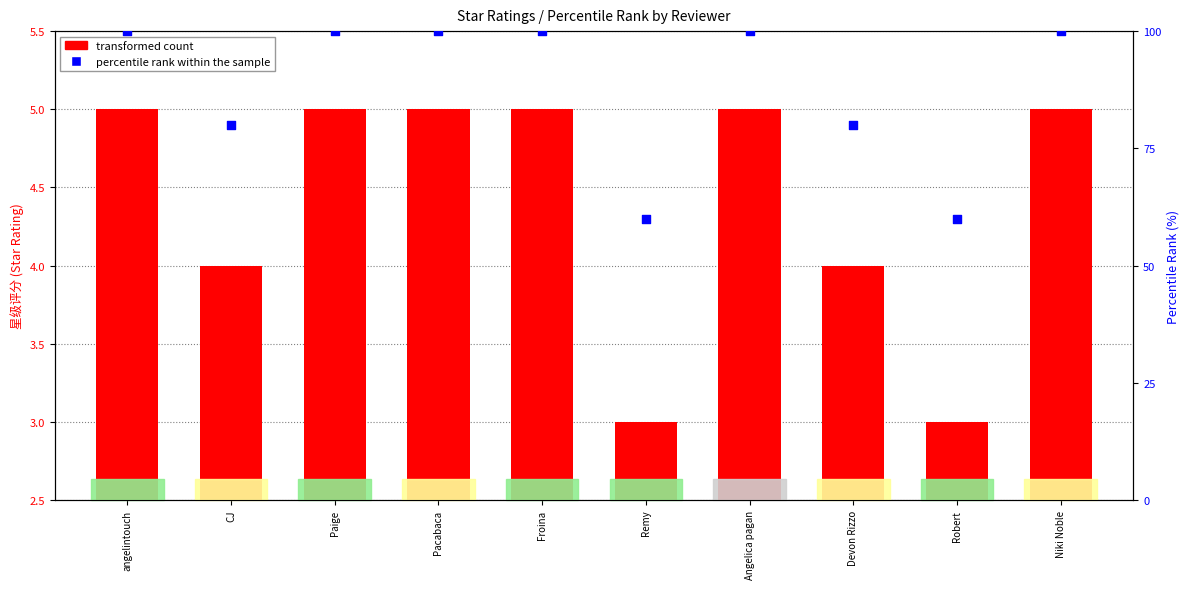

Which series reaches the minimum Y coordinate?

transformed count